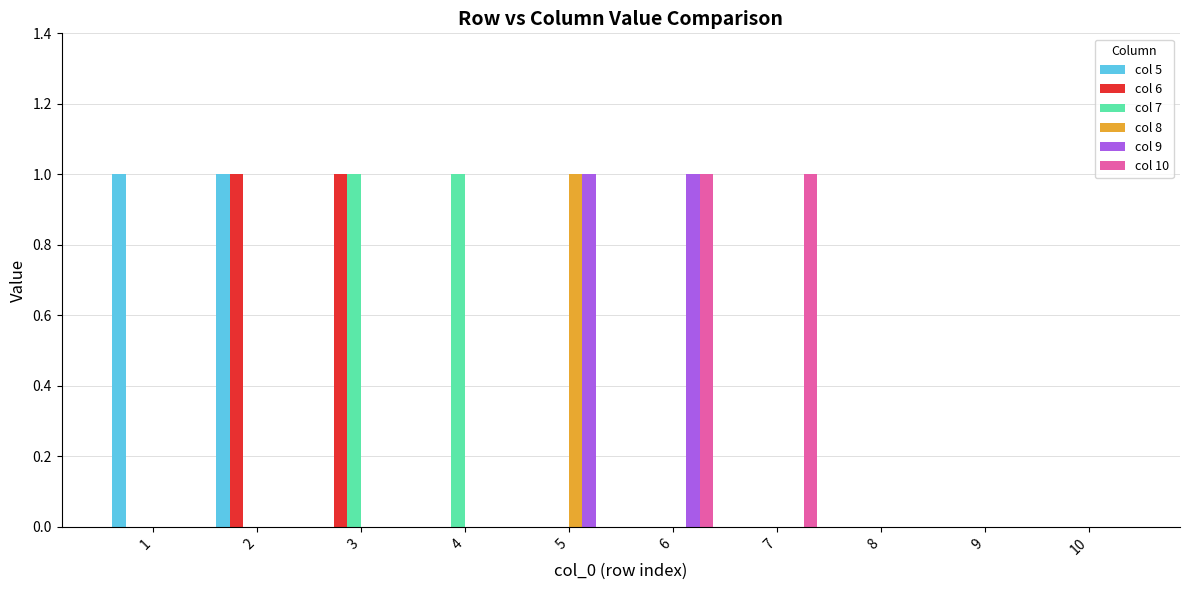

The col 5 series shows 1 at 9. True or false?

False